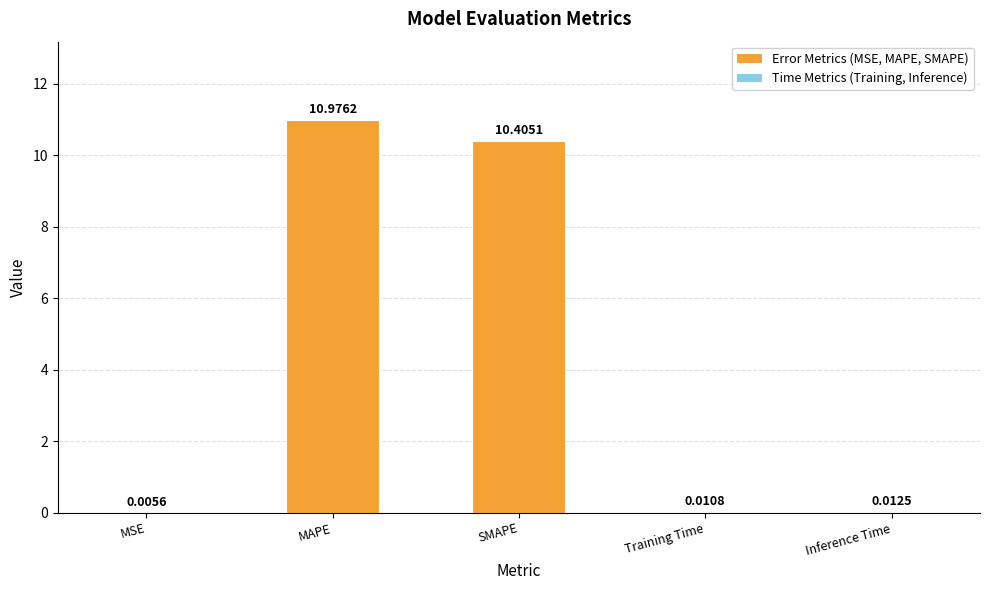

Between MAPE and MSE, which is larger?

MAPE